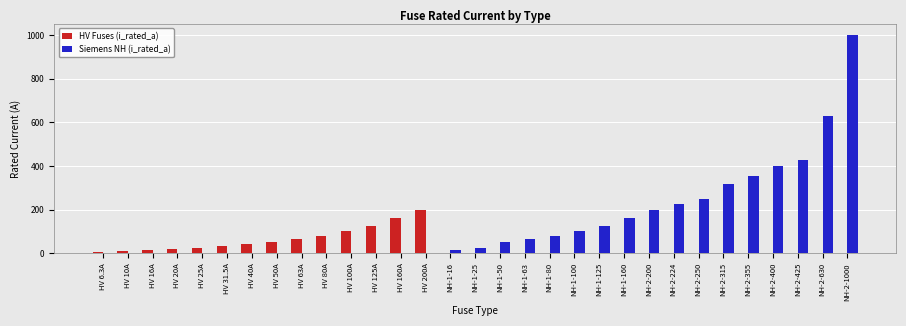

What is the sum of all HV Fuses (i_rated_a) values?

926.8